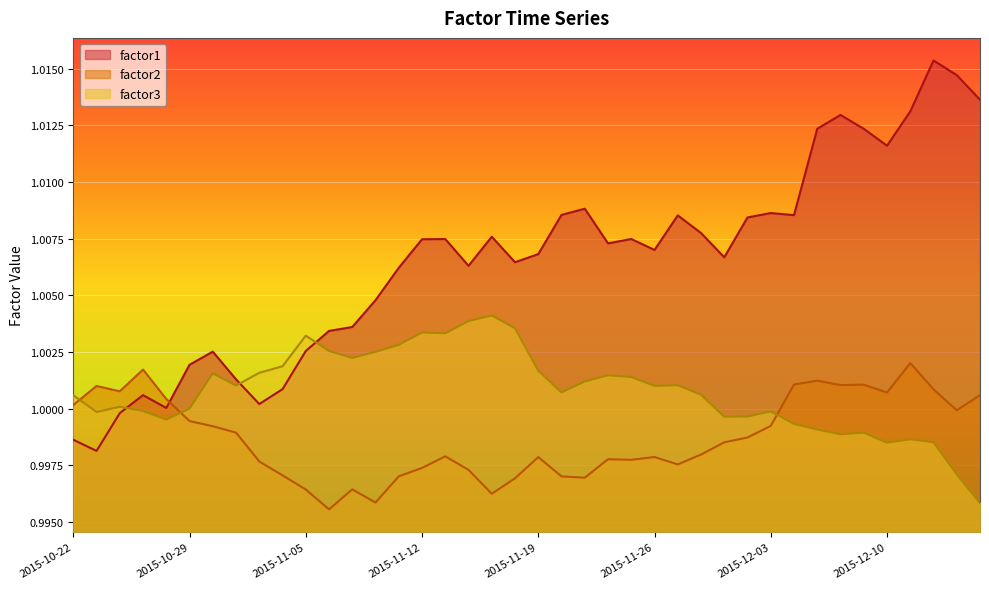

In factor2, how many points are higher than both neighbors (excluding endpoints)?

10